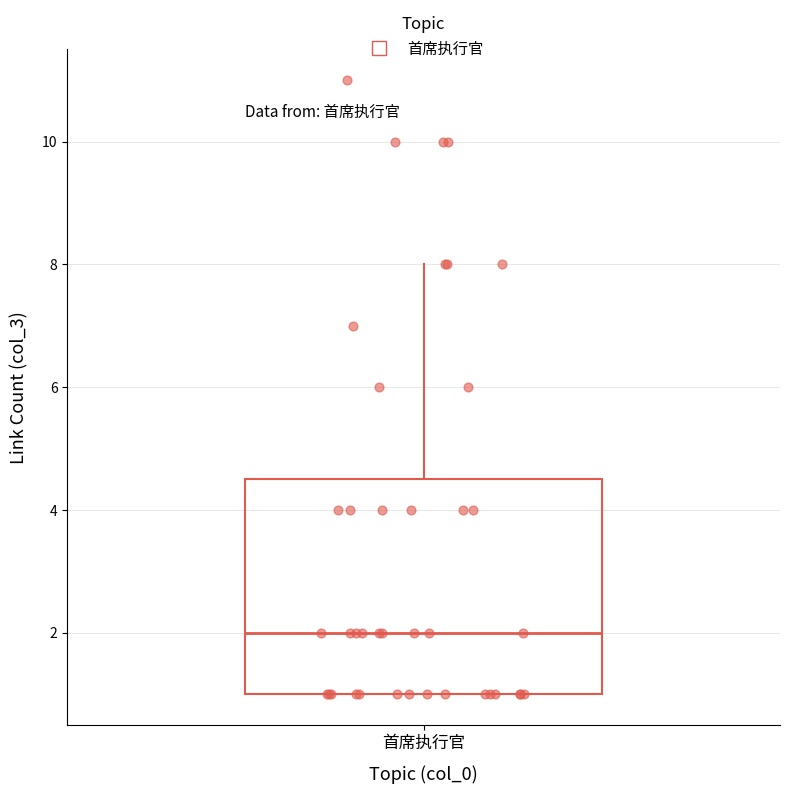

Transcribe this box plot: give where the median line is, the range the box spans, and where the two whiskers end, as read against the y-axis. The values are not printed on the chart, so give them approximately, as read against the axis.

median 2.0, box 1.0 to 4.6, whiskers 1.0 to 8.0